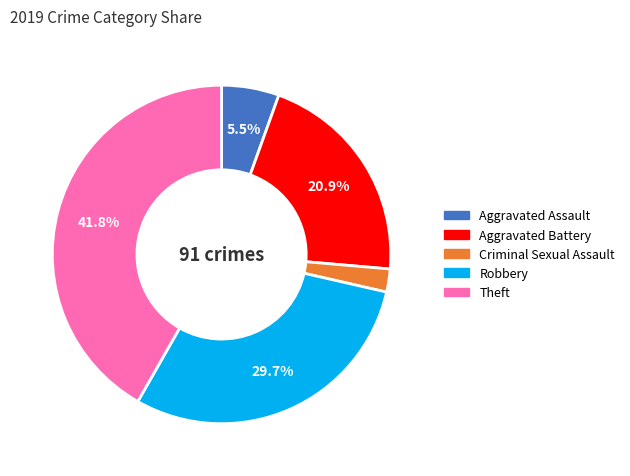

Is there any slice that represents more than half of the pie?

No